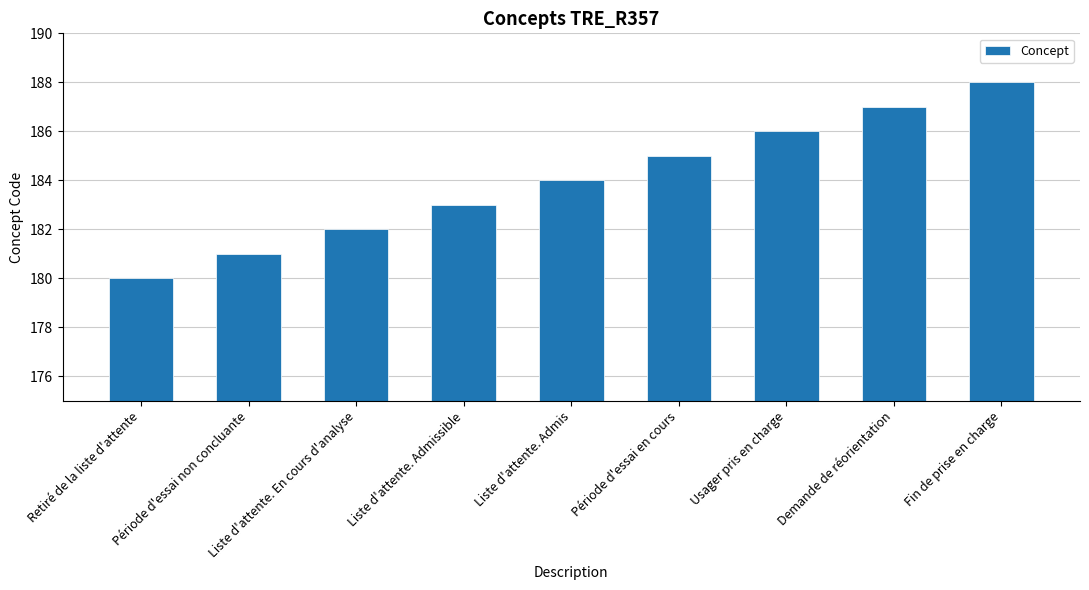

Reading left to right, transcribe all the data shown in this chart.

Retiré de la liste d'attente=180	Période d'essai non concluante=181	Liste d'attente. En cours d'analyse=182	Liste d'attente. Admissible=183	Liste d'attente. Admis=184	Période d'essai en cours=185	Usager pris en charge=186	Demande de réorientation=187	Fin de prise en charge=188